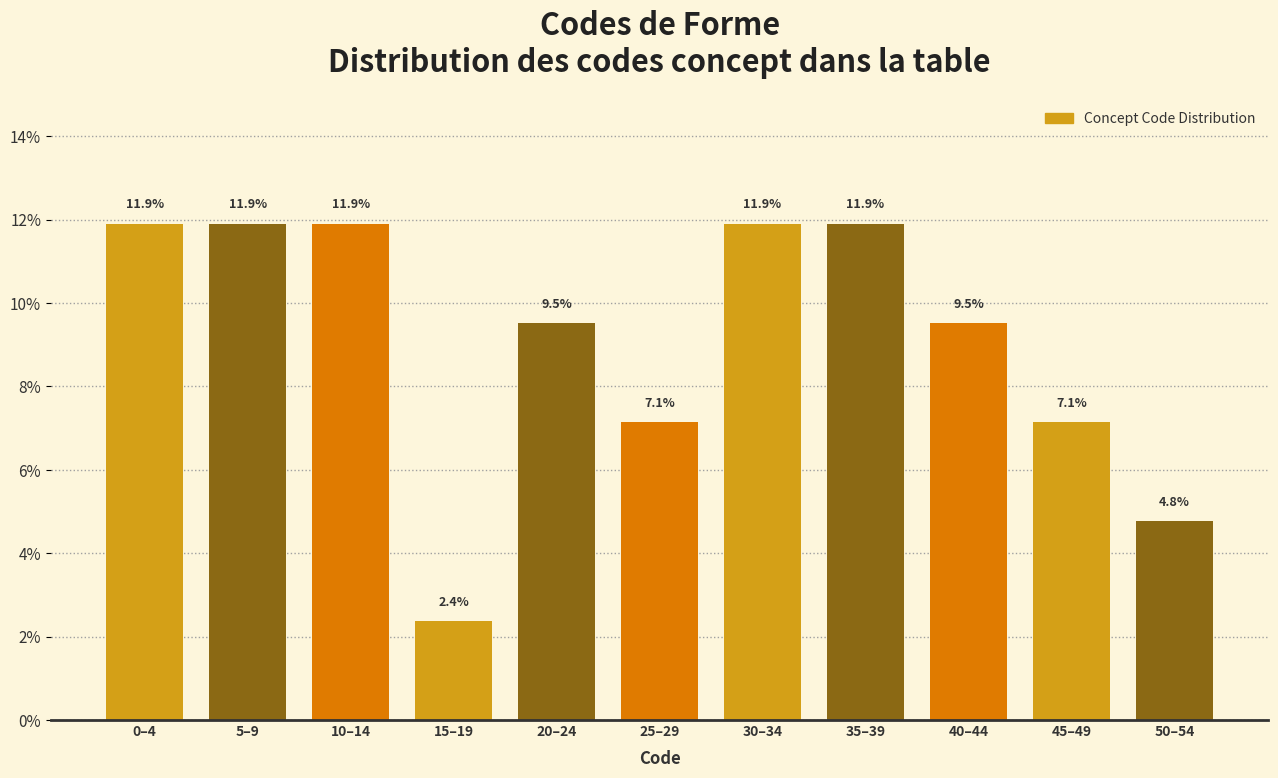

Reading left to right, transcribe all the data shown in this chart.

11.9	11.9	11.9	2.4	9.5	7.1	11.9	11.9	9.5	7.1	4.8